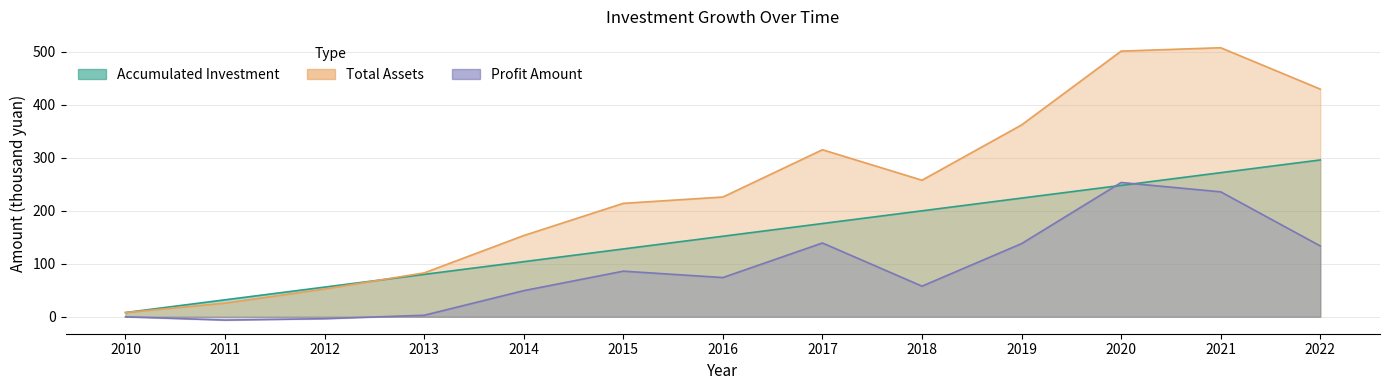

Is it true that total assets equals 121.0 at 2020?

False